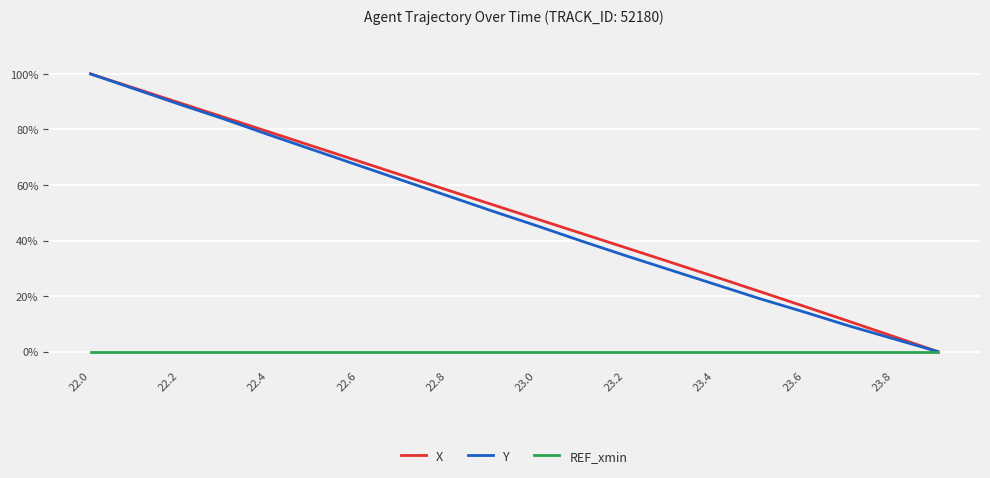

What is the average value of the Y series?

48.7